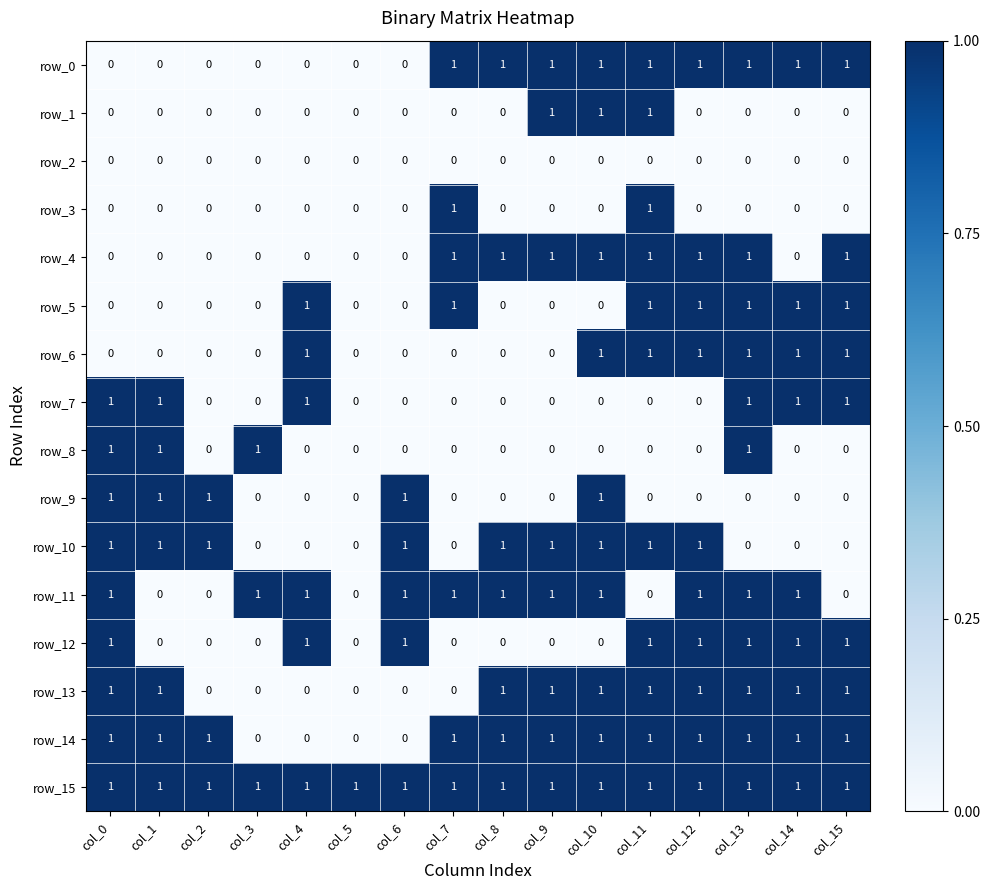

How many row_14 values are between 1 and 2?

12